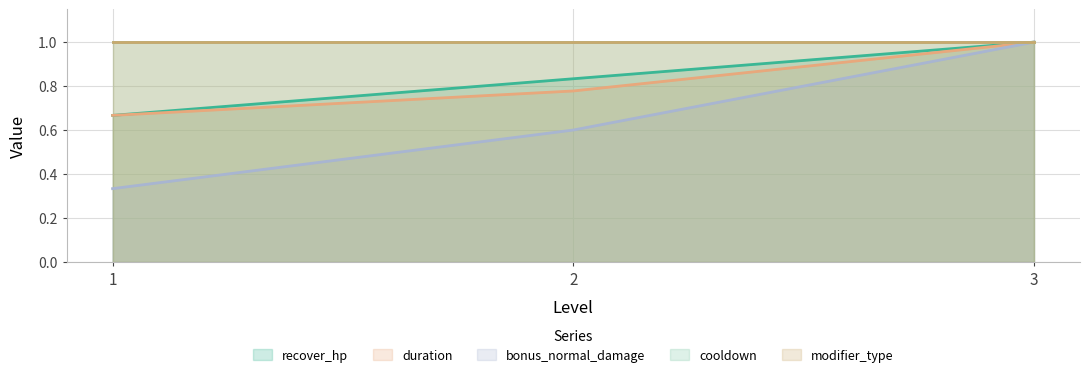

Does the chart have visible grid lines?

Yes